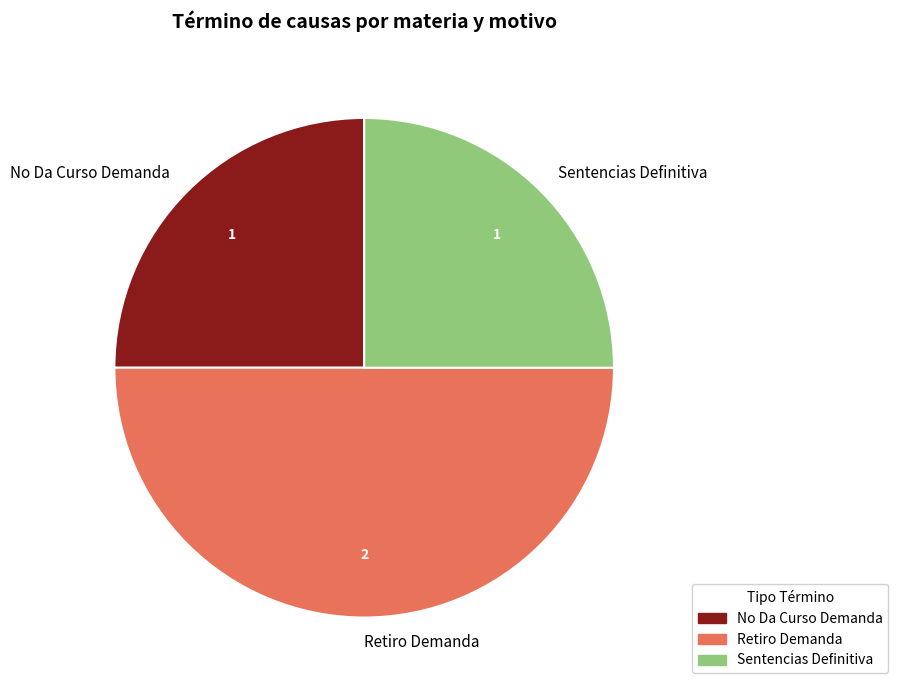

Is Sentencias Definitiva the majority of the pie?

No